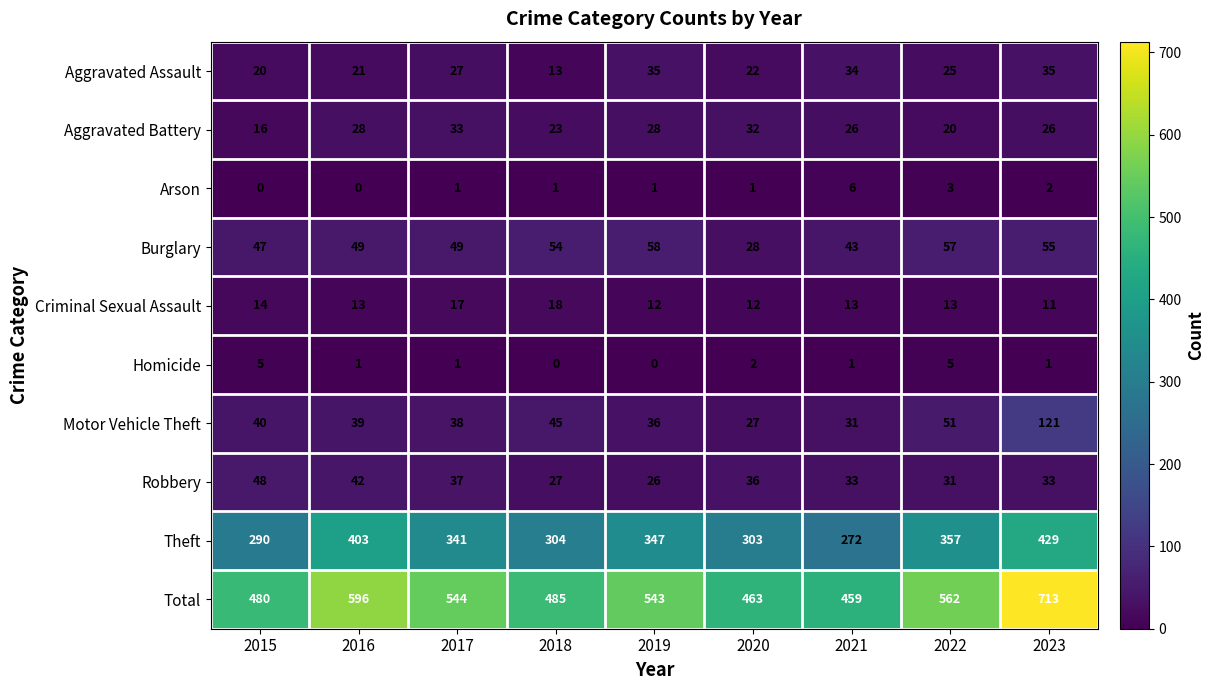

True or false: Burglary has a value of 73 at 2015.

False